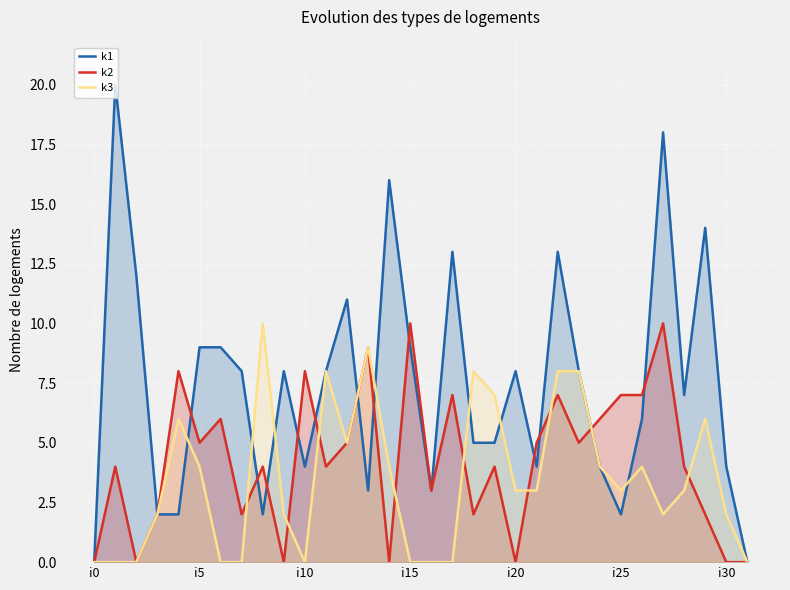

What position from the left is 23?

24